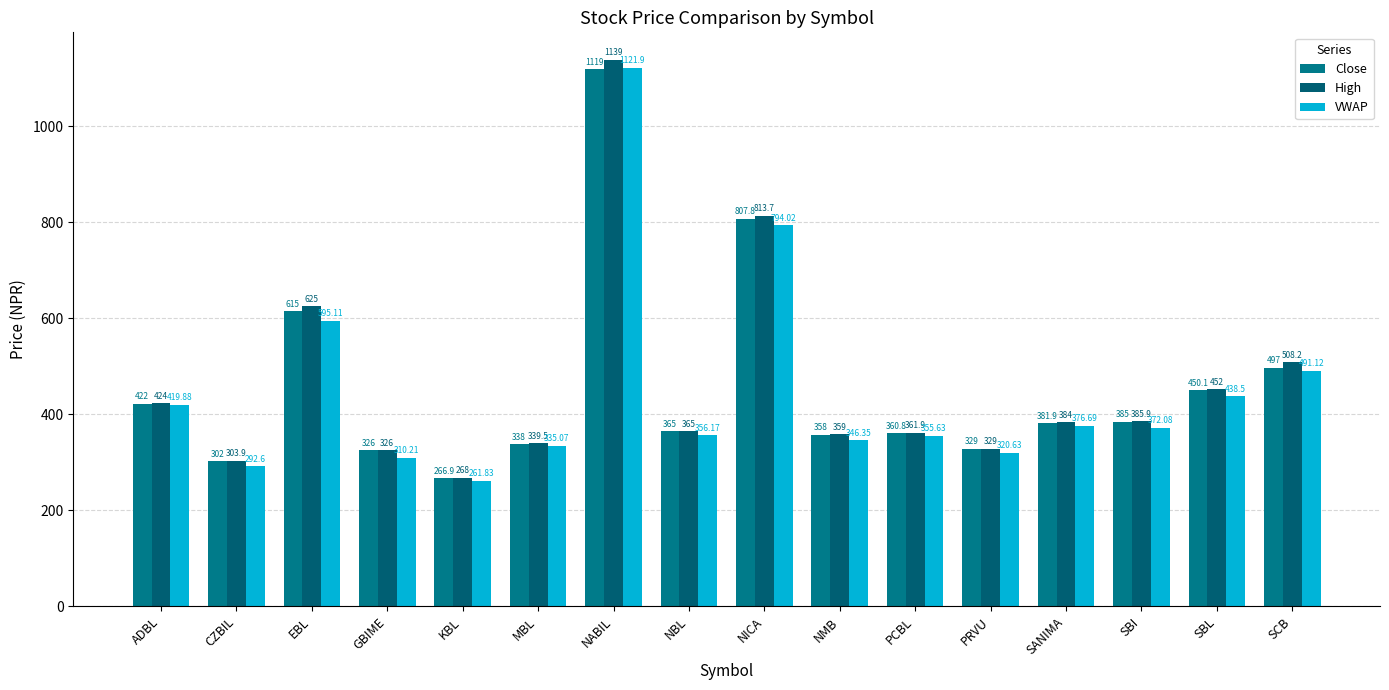

Rank the series at NMB from lowest to highest value.

VWAP, Close, High